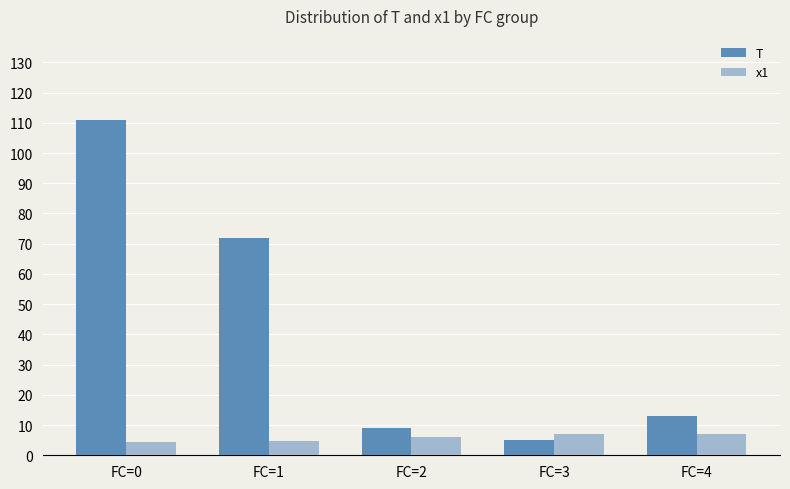

What is the minimum value for T?

5.0